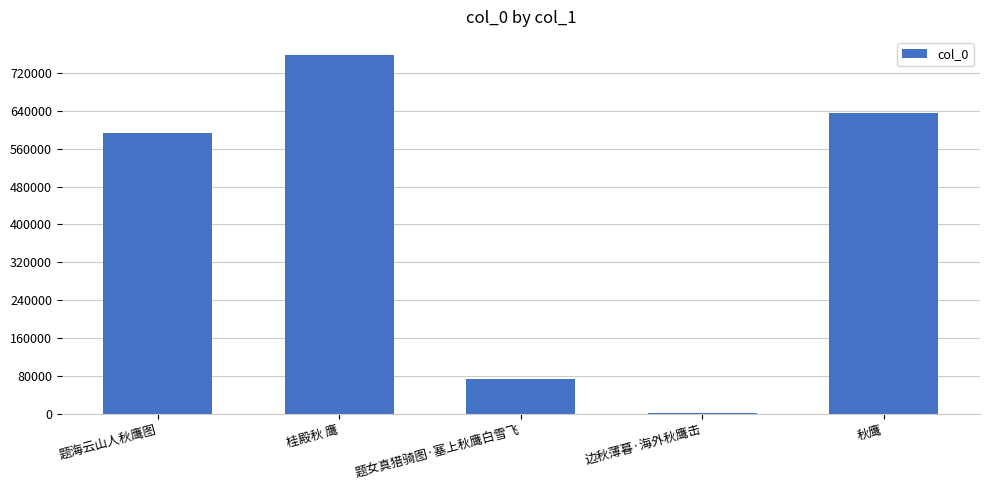

What is the average value?

412418